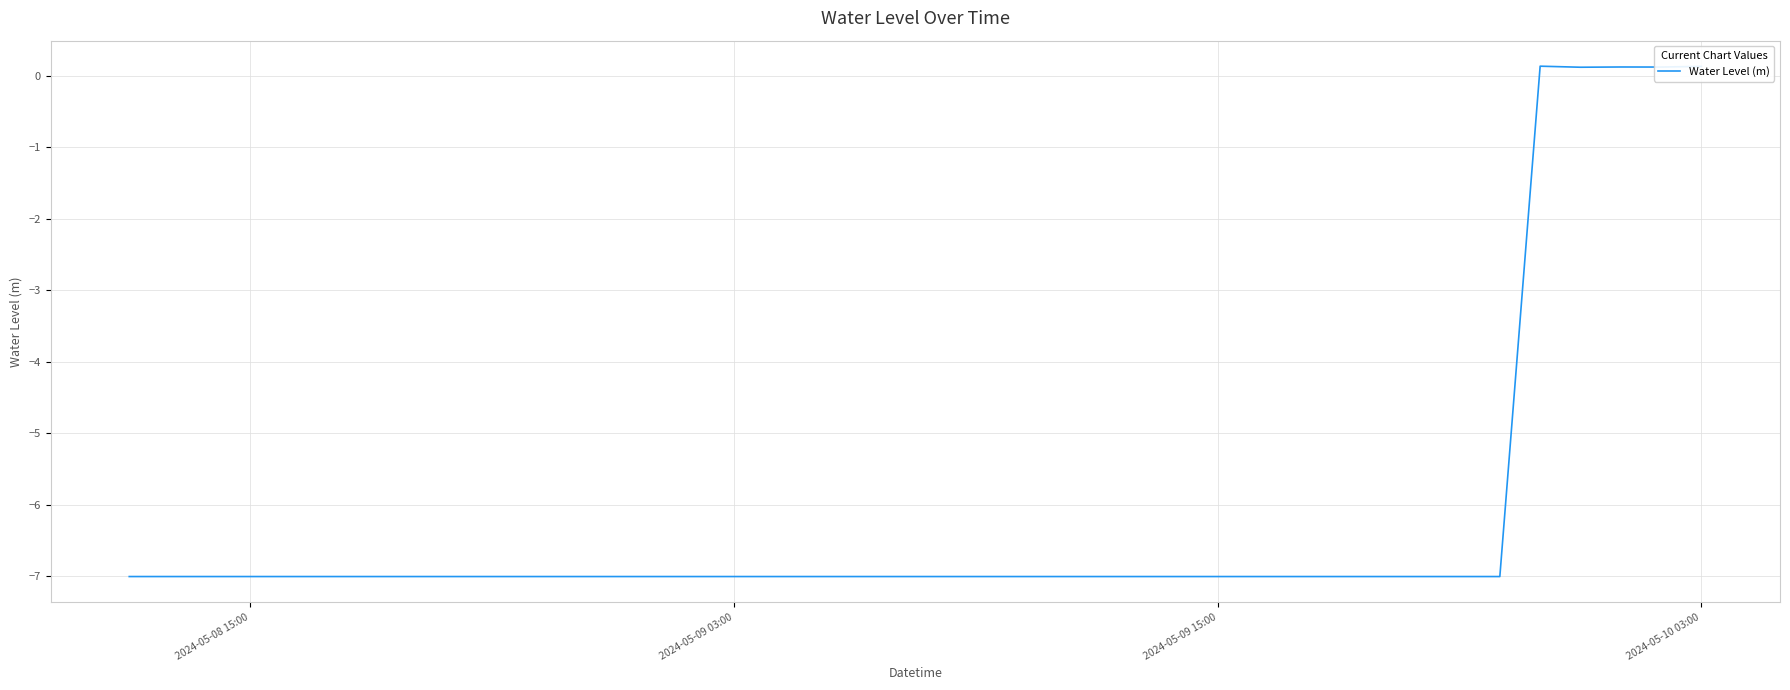

What is the minimum value shown in the chart?

-7.0